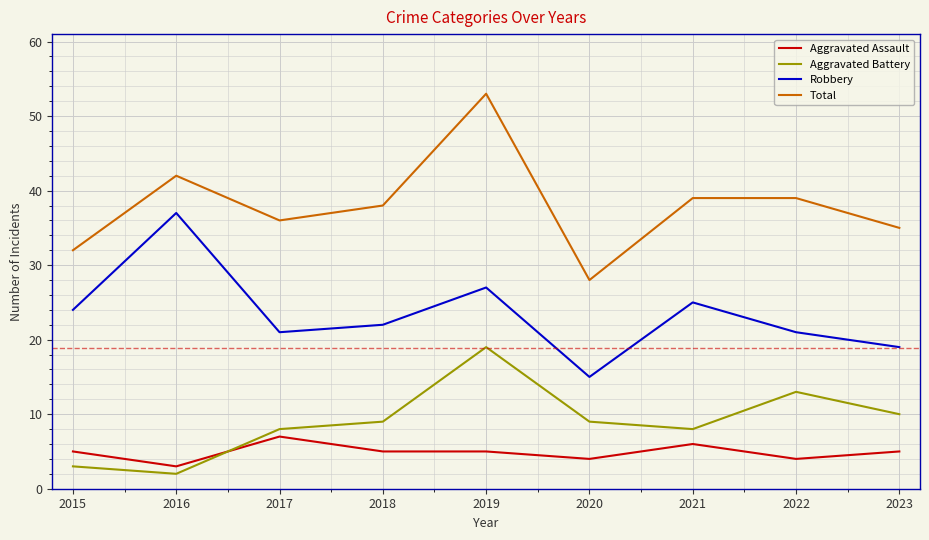

At 2016, list the series in order from smallest to largest.

Aggravated Battery, Aggravated Assault, Robbery, Total